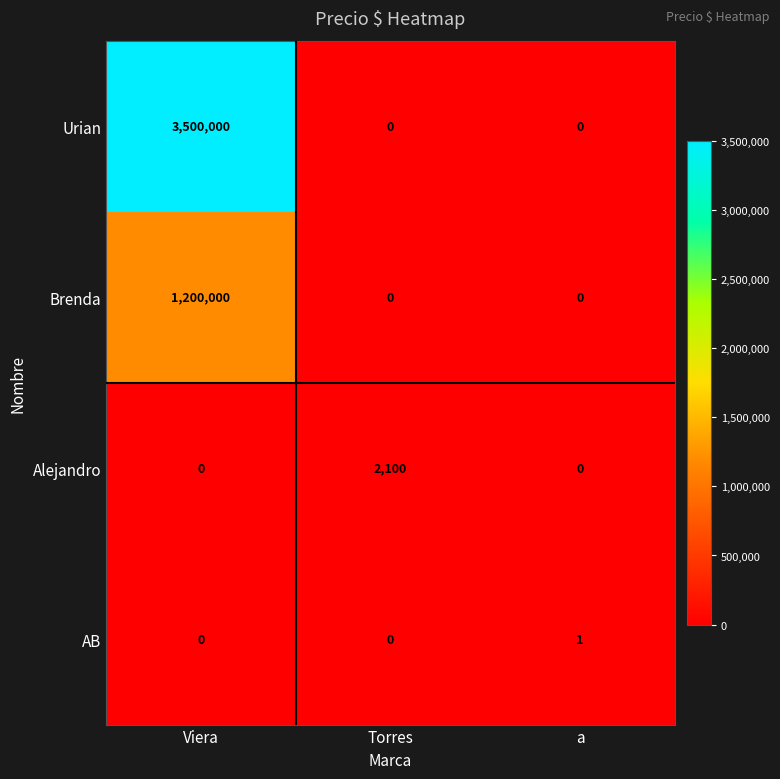

Is it true that Urian equals 3500000 at Viera?

True